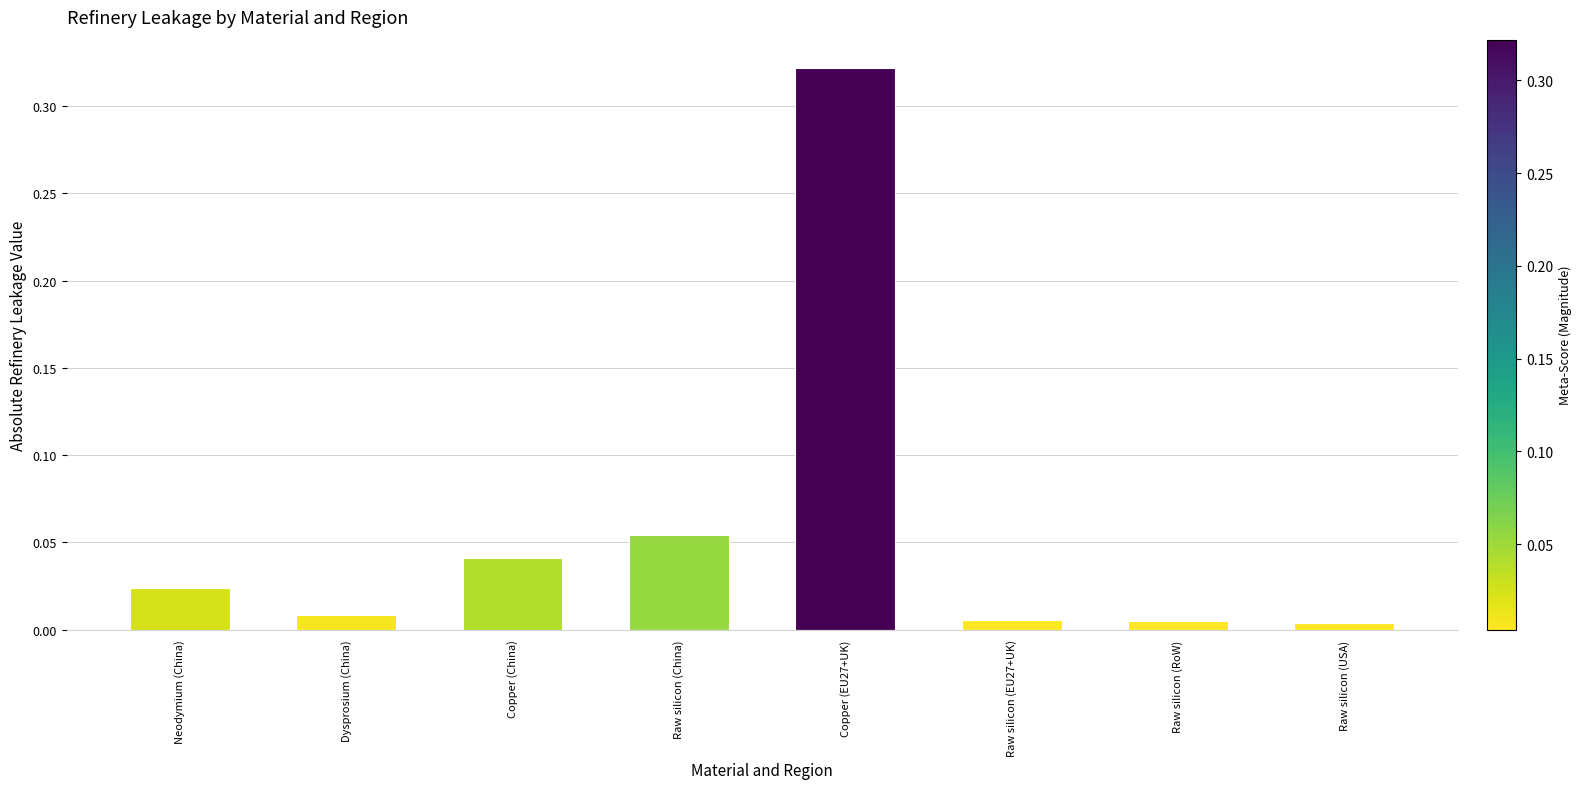

What is the label of the 4th bar from the left?

Raw silicon (China)